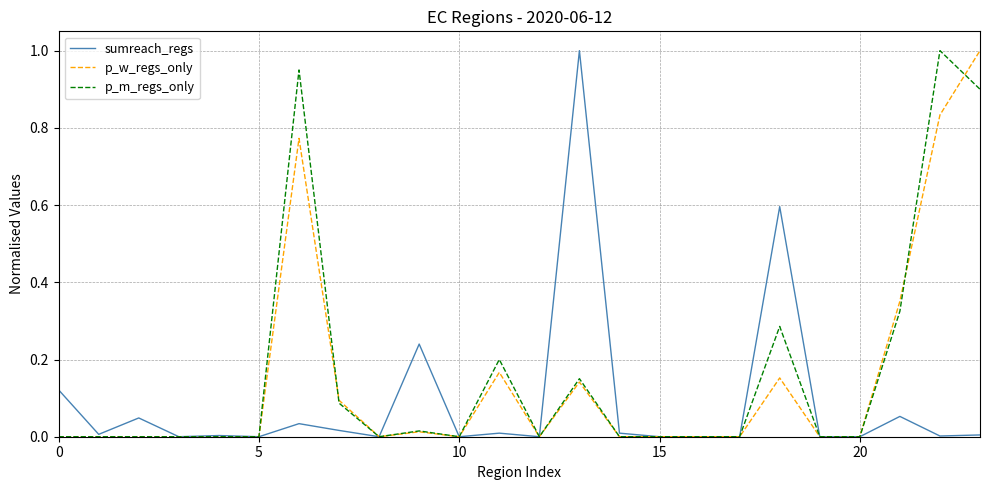

What is the maximum value shown in the chart?

1.0